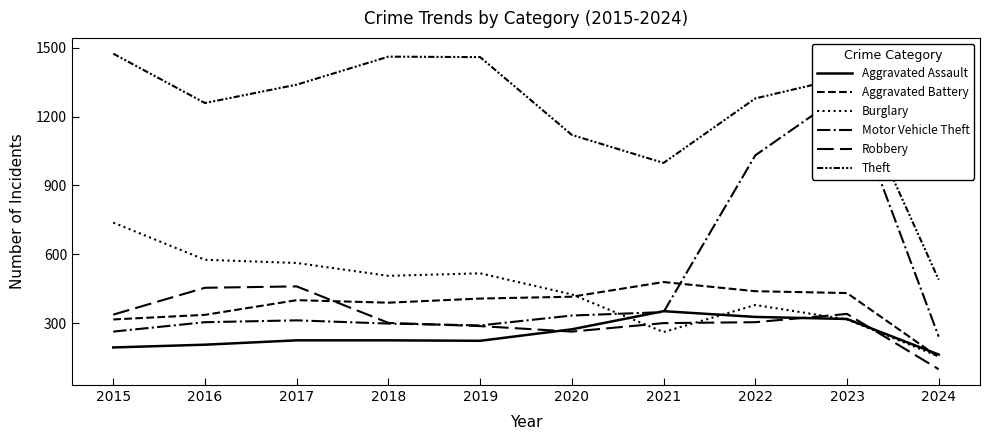

Reading left to right, transcribe all the data shown in this chart.

Aggravated Assault: 2015=194	2016=206	2017=225	2018=225	2019=223	2020=273	2021=352	2022=327	2023=318	2024=163
Aggravated Battery: 2015=316	2016=336	2017=400	2018=389	2019=407	2020=415	2021=479	2022=439	2023=431	2024=151
Burglary: 2015=738	2016=576	2017=562	2018=506	2019=517	2020=425	2021=261	2022=379	2023=316	2024=155
Motor Vehicle Theft: 2015=263	2016=304	2017=312	2018=298	2019=290	2020=333	2021=348	2022=1031	2023=1310	2024=241
Robbery: 2015=337	2016=454	2017=460	2018=301	2019=287	2020=263	2021=300	2022=304	2023=340	2024=99
Theft: 2015=1474	2016=1259	2017=1339	2018=1461	2019=1459	2020=1120	2021=998	2022=1279	2023=1373	2024=489